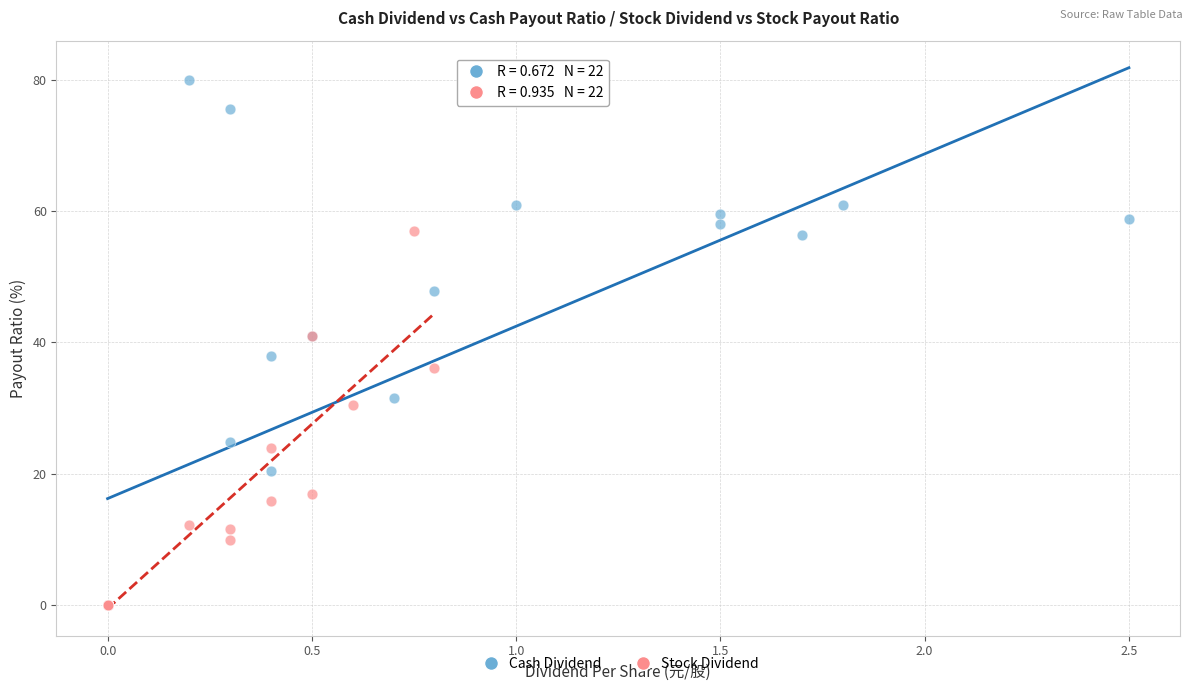

Which series reaches the maximum Y coordinate?

Cash Dividend